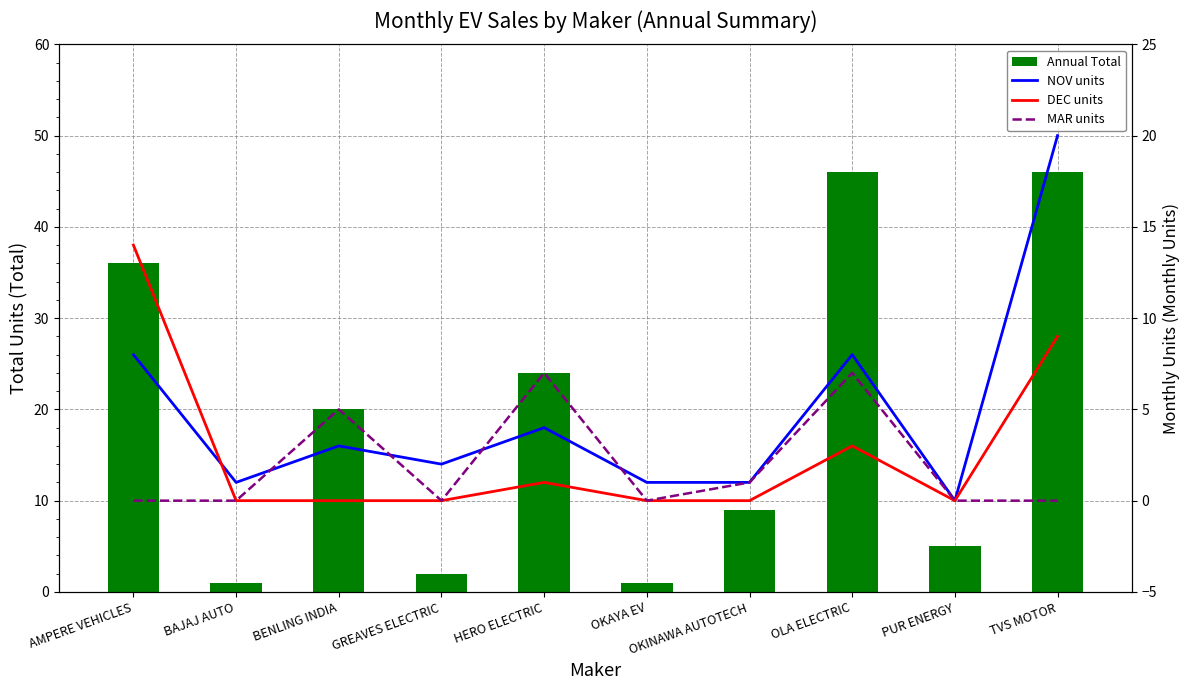

How many groups of bars are there?

10